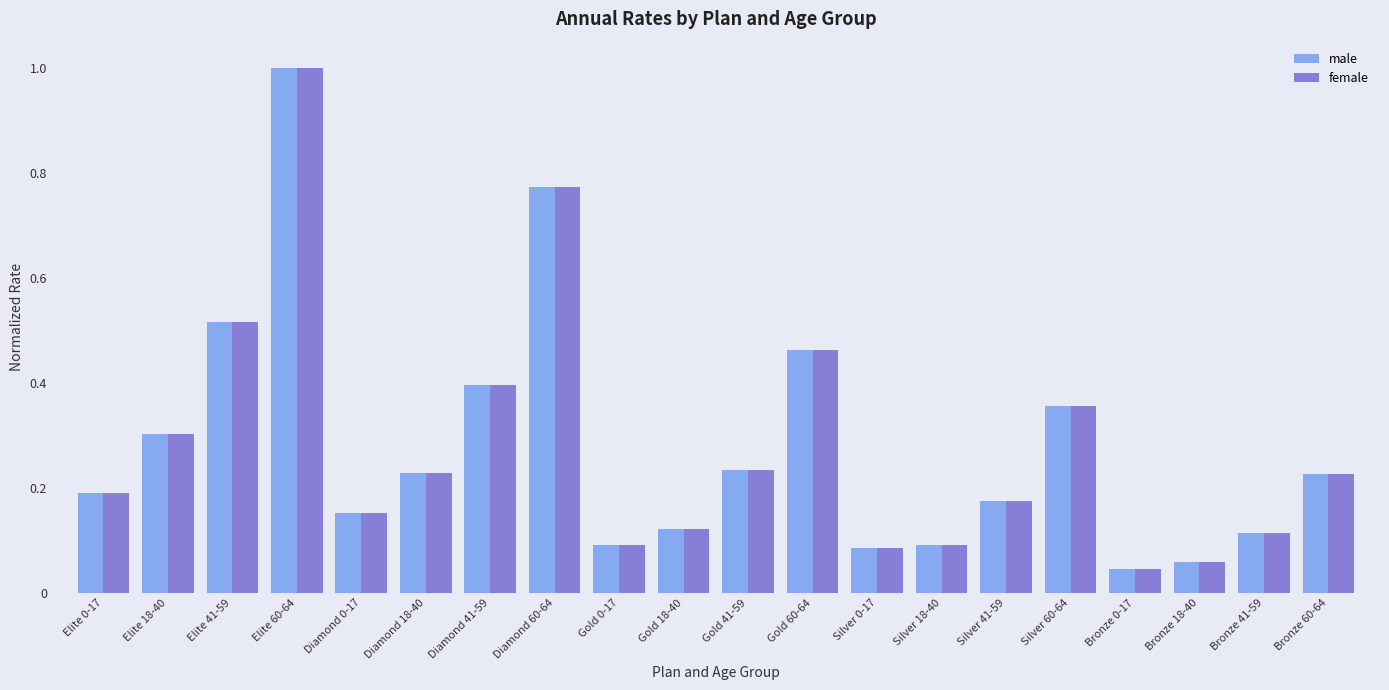

At which category is the sum across all series the highest?

Elite 60-64